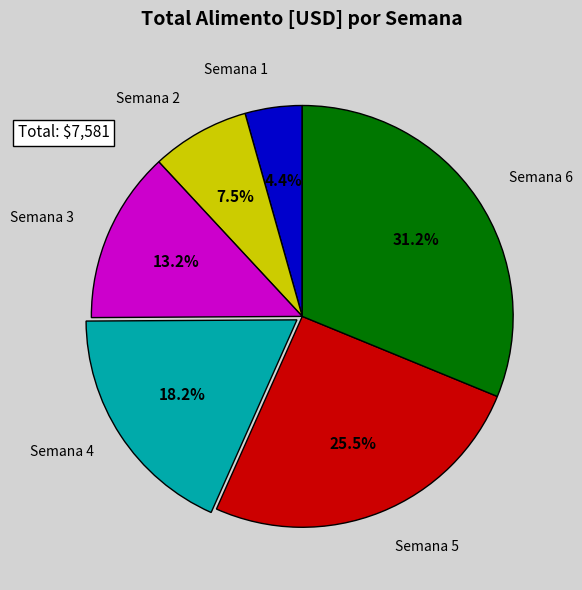

To the nearest percent, what is the difference between the Semana 4 and Semana 5 slice percentages?

7%